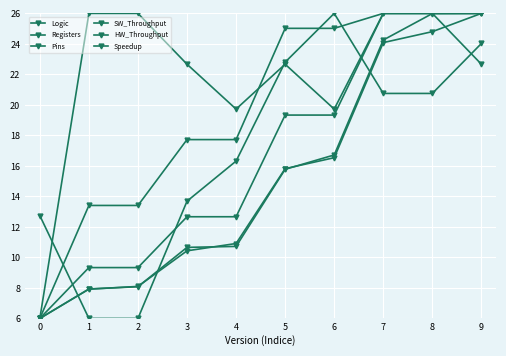

Does the chart have visible grid lines?

Yes